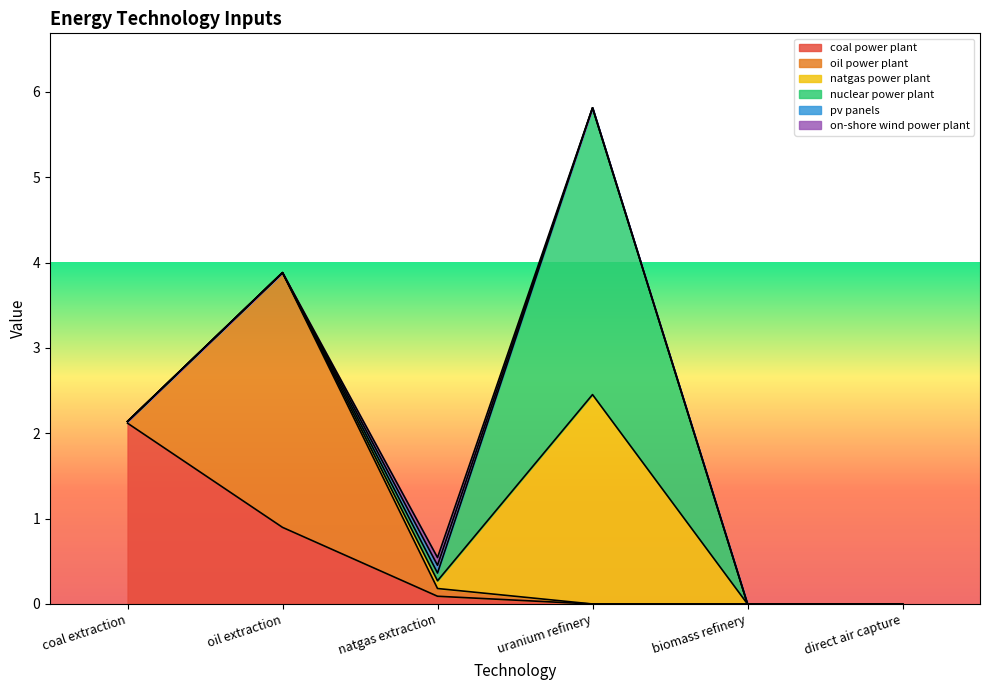

True or false: pv panels and nuclear power plant cross at least once.

True